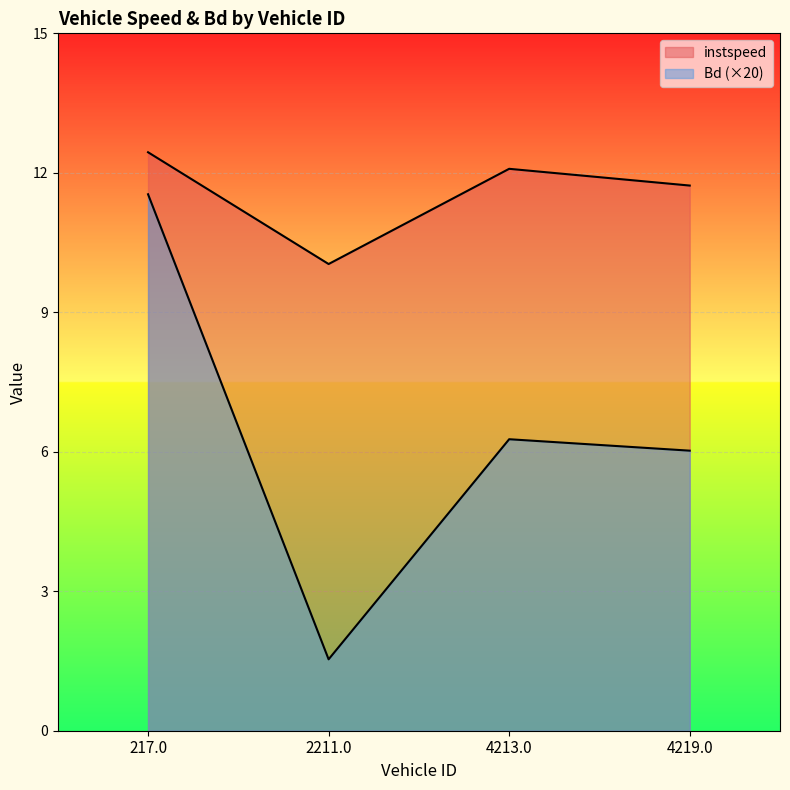

What is the sum of the instspeed values at 4219.0 and 2211.0?

21.8